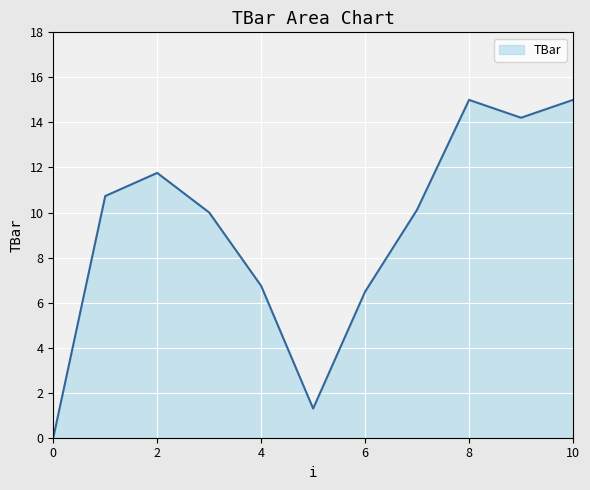

What is the sum of all values?

101.3